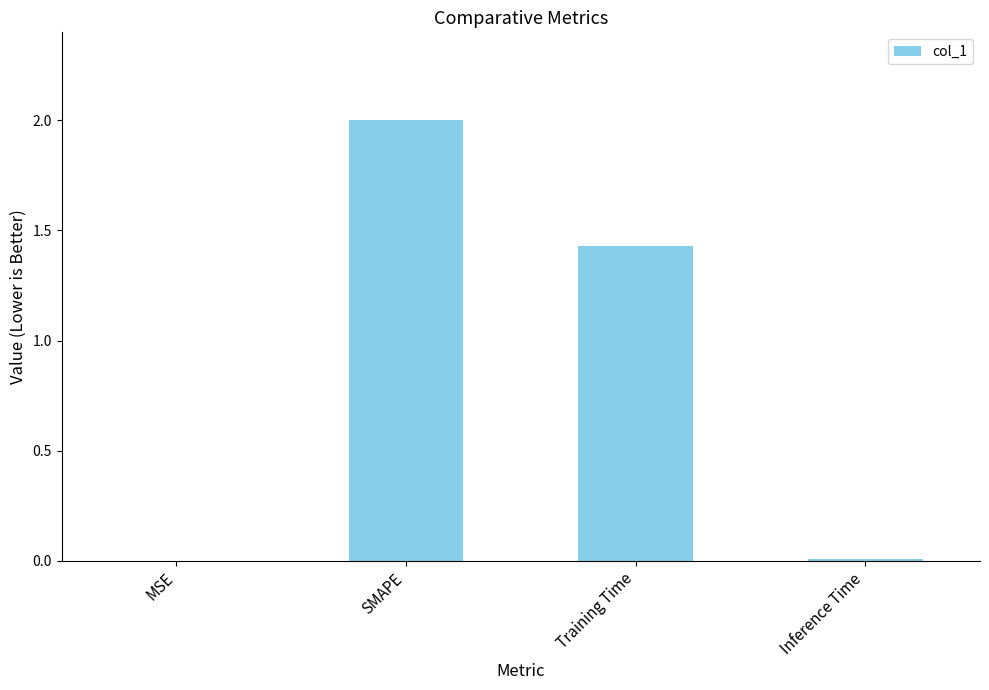

What is the approximate value at SMAPE?

2.0